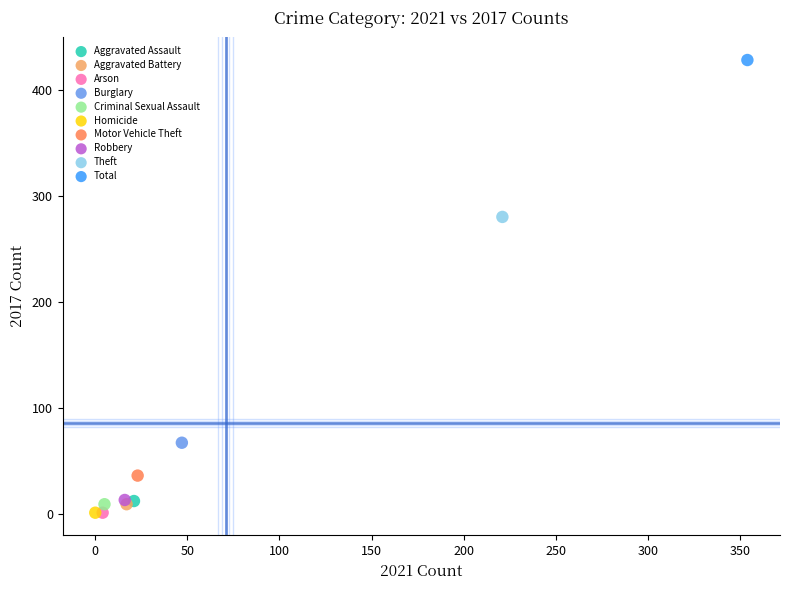

What are all the series names shown in the legend?

Aggravated Assault, Aggravated Battery, Arson, Burglary, Criminal Sexual Assault, Homicide, Motor Vehicle Theft, Robbery, Theft, Total